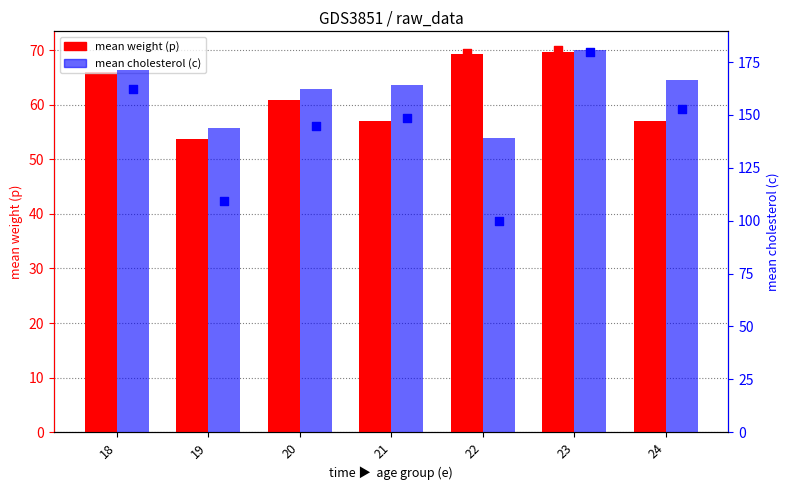

Is the value of p percentile at 23 greater than the value of c percentile at 19?

No